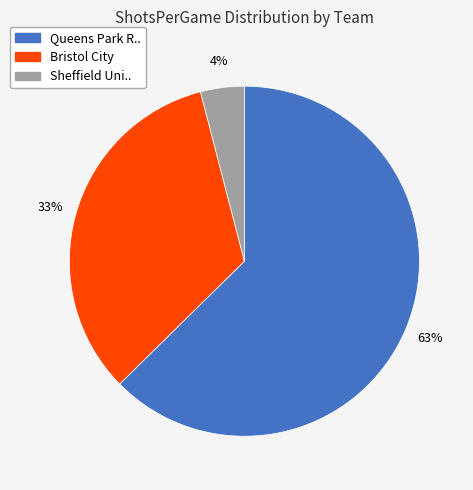

True or false: Bristol City accounts for 33% of the total.

True